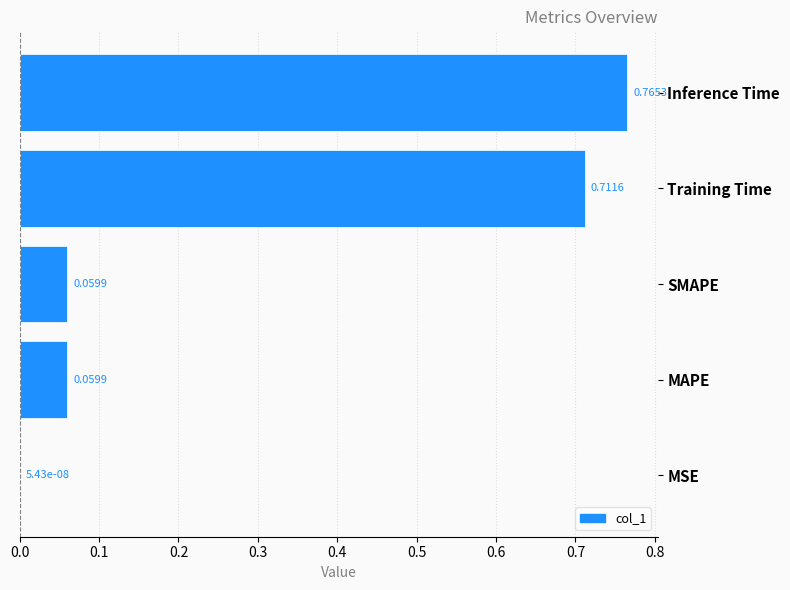

At which label is the value closest to 0?

MSE